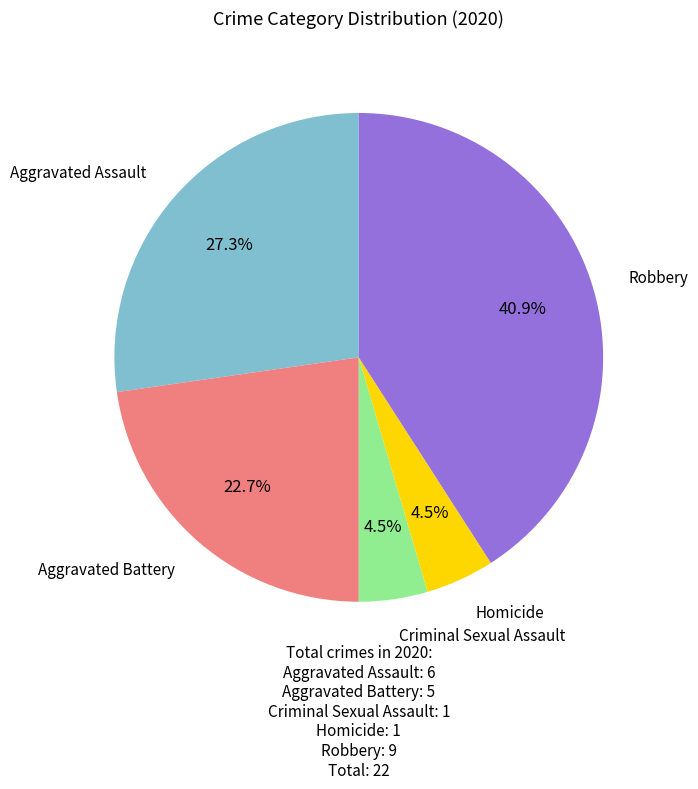

Is there a majority slice in this chart?

No